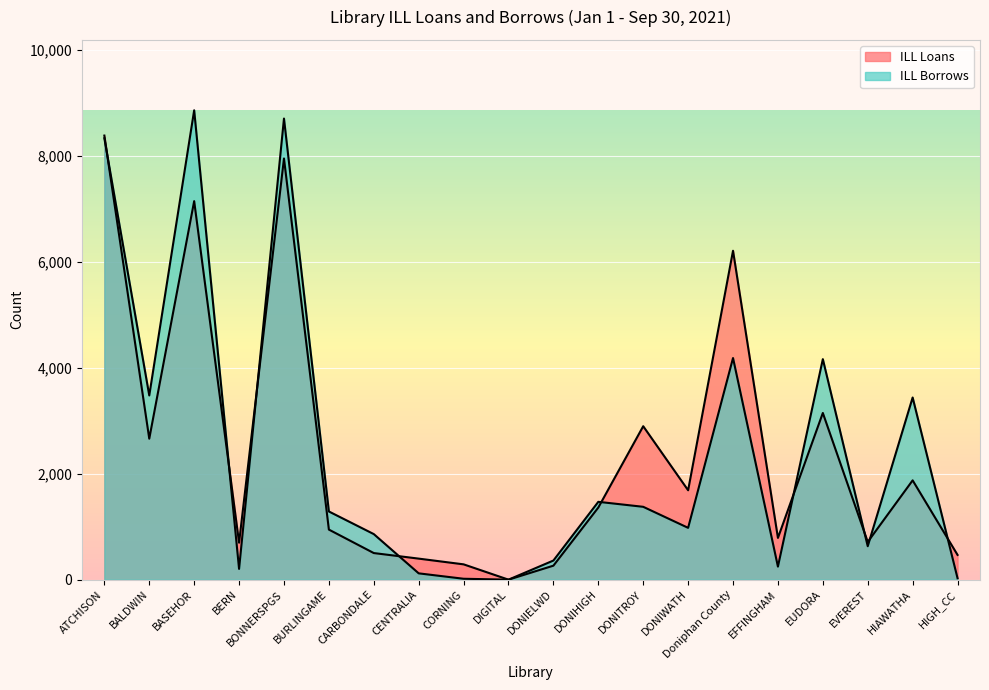

What is the difference between the second highest and second lowest values in the ILL Loans series?

7685